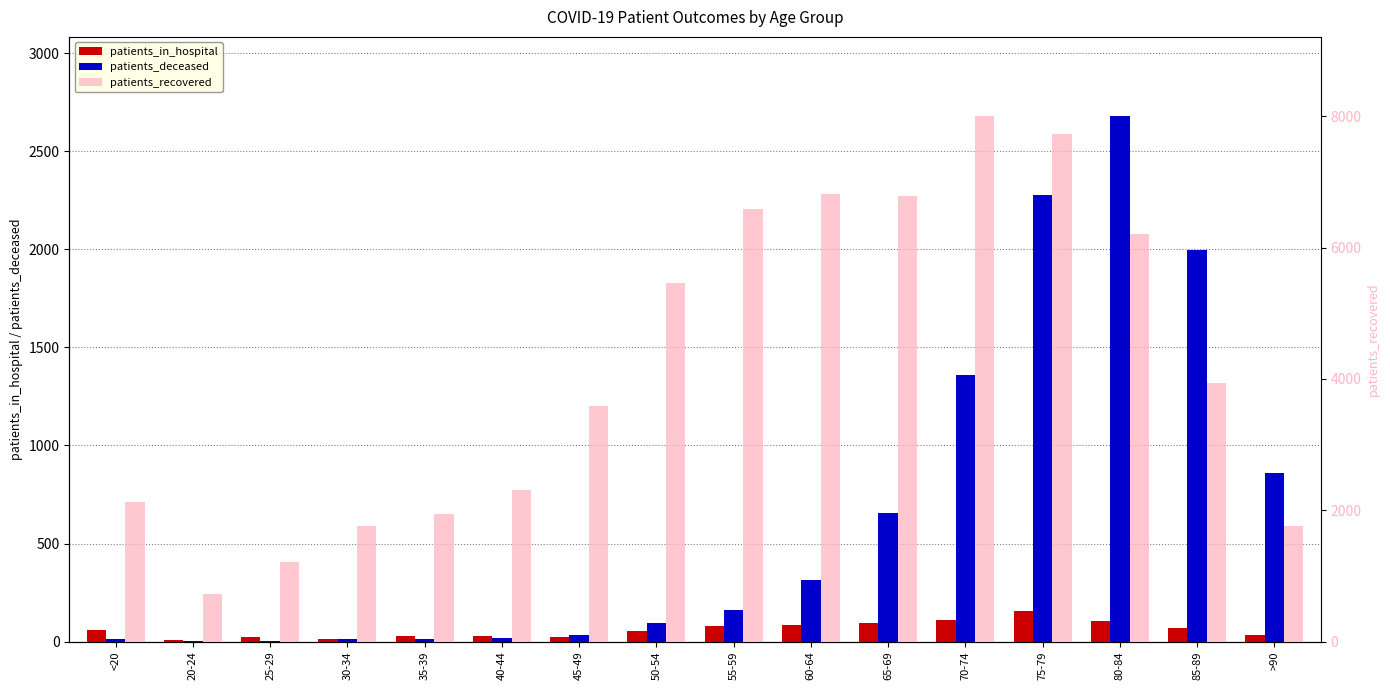

What are all the series names shown in the legend?

patients_in_hospital, patients_deceased, patients_recovered